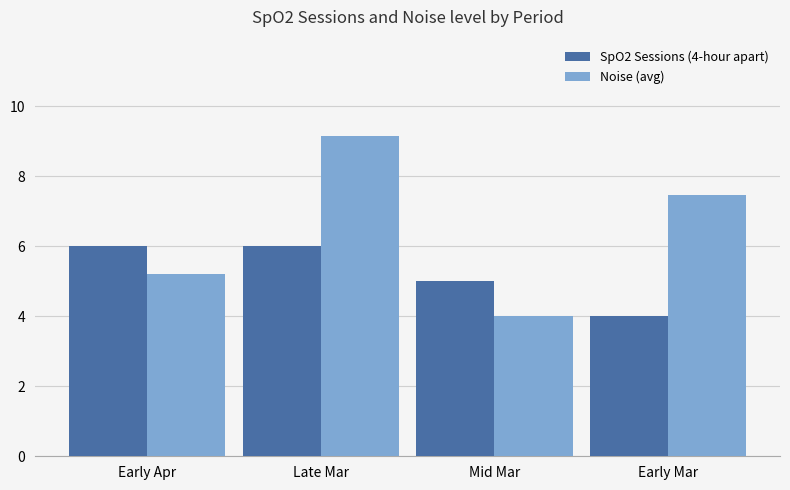

How many values in the Noise (avg) series are below 7?

2